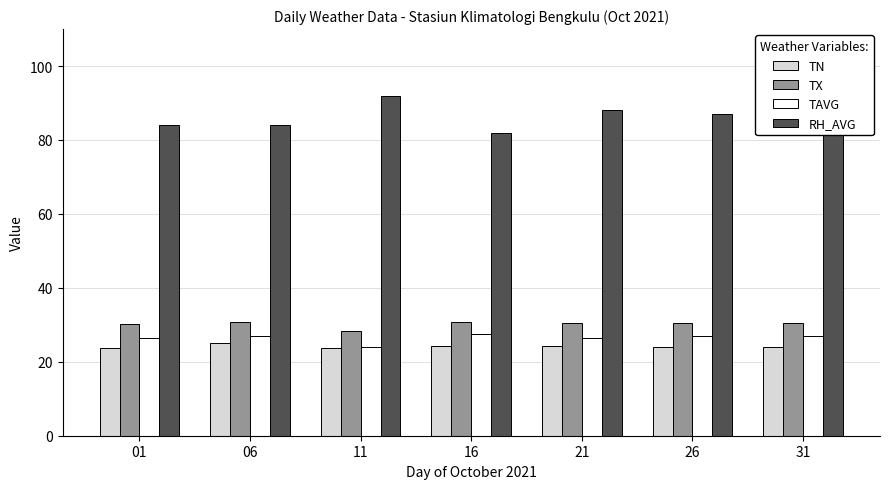

Which label corresponds to the largest value in the chart?

11